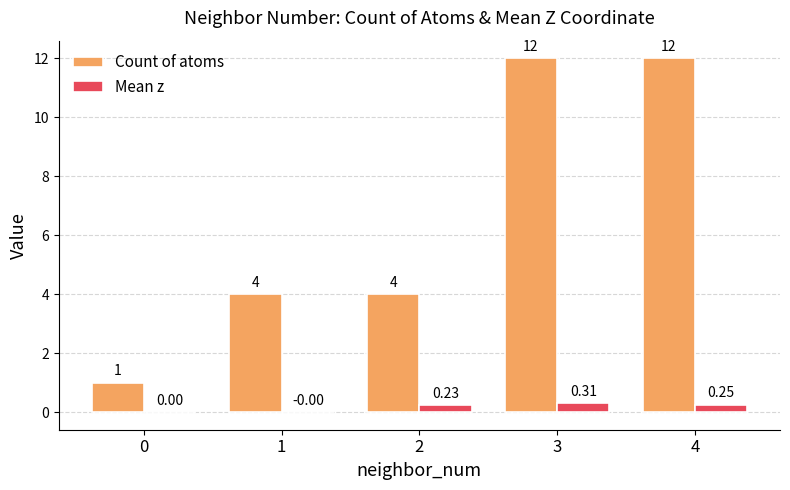

Between 0 and 1, which series saw the biggest shift?

Count of atoms